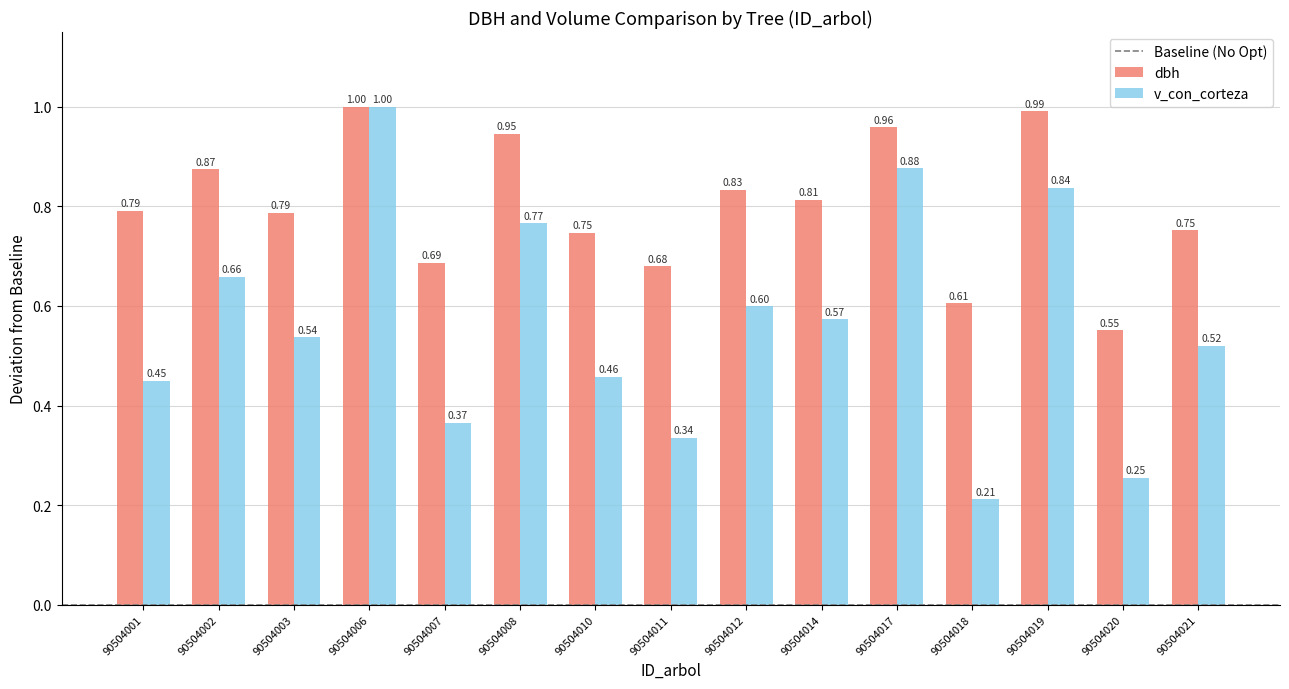

At how many categories does at least one series exceed 0?

15